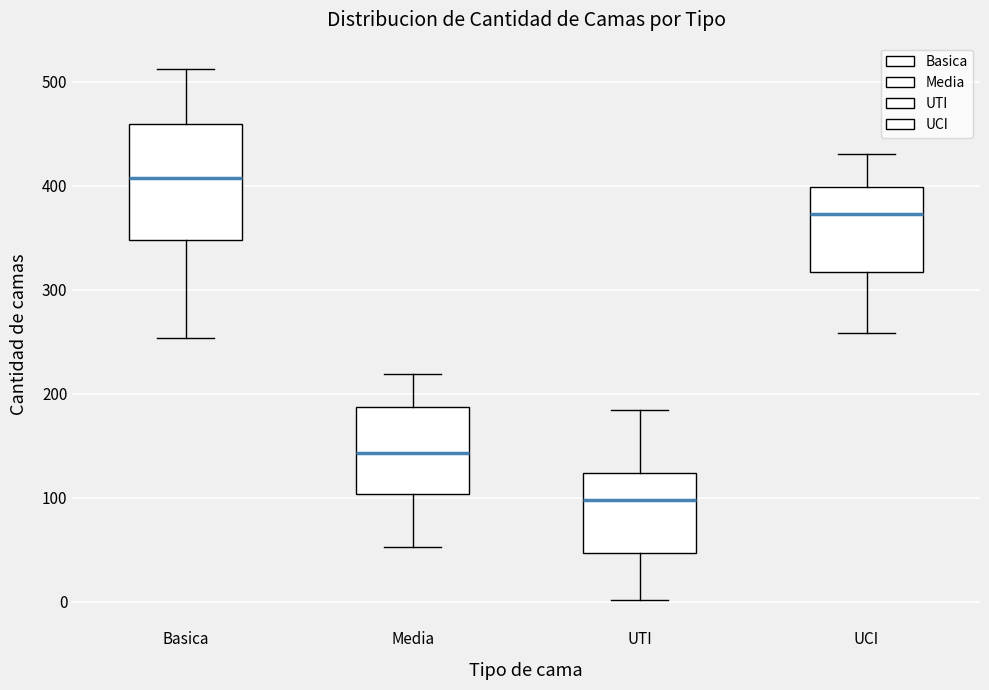

Which box's median line is the highest?

Basica